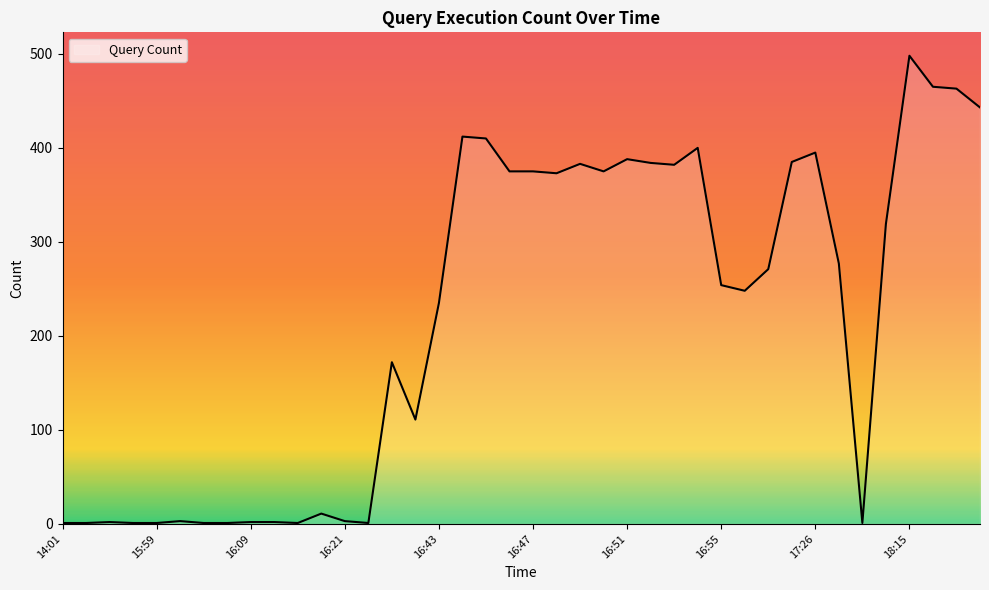

What is the difference between the maximum and minimum values?

497